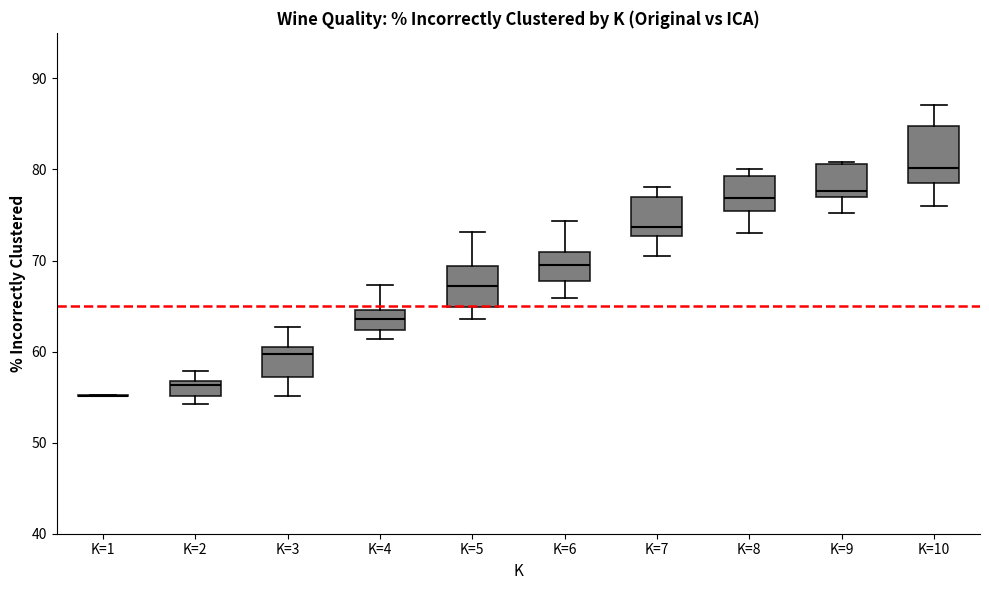

Where is the upper edge of the box for K=2 on the y-axis? The values are not printed on the chart, so give them approximately, as read against the axis.

57